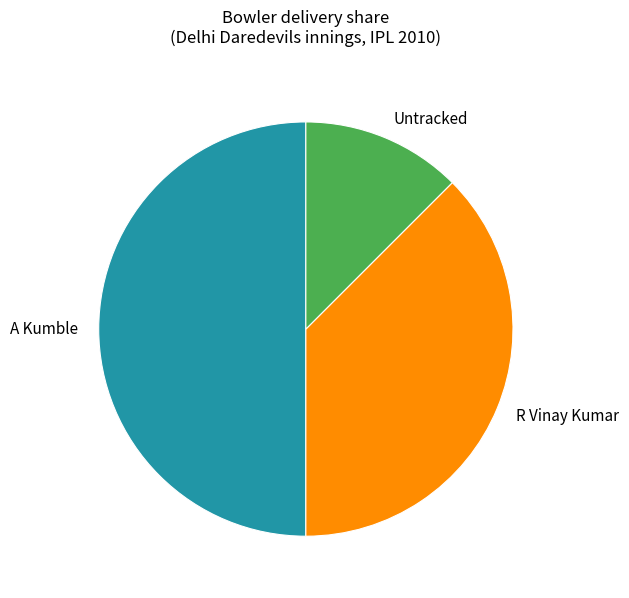

Count the number of slices in the pie.

3